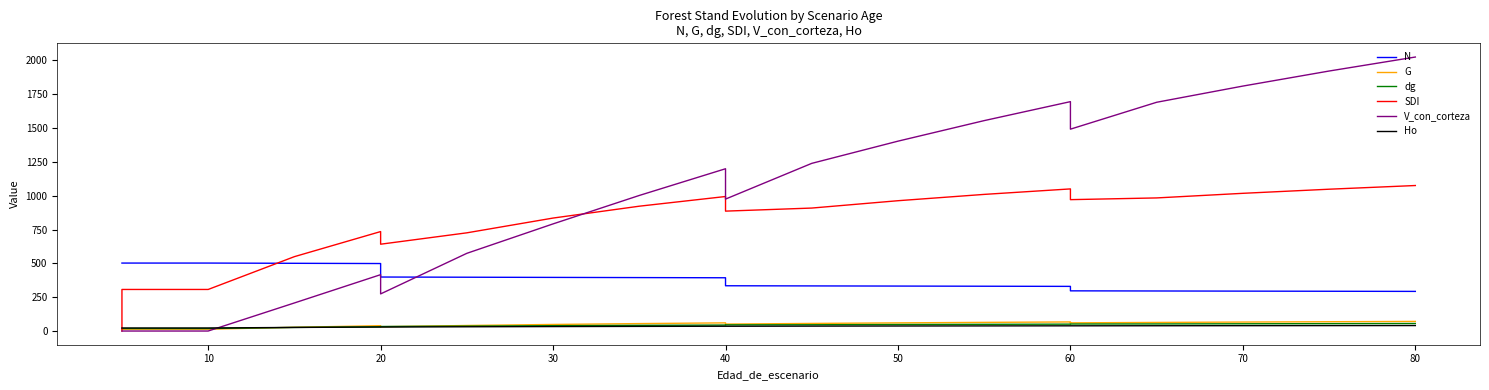

How many data points in G are less than 56?

10